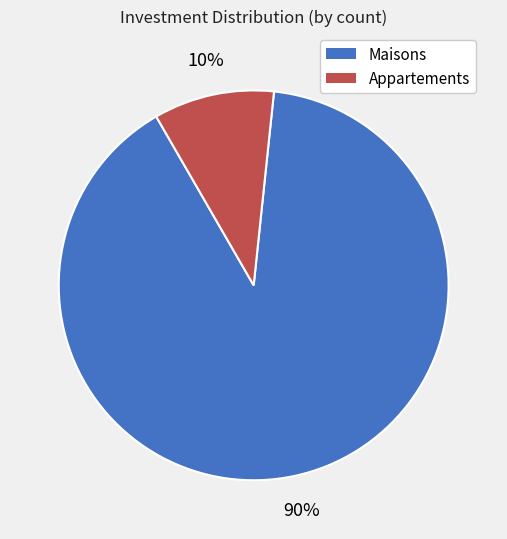

To the nearest percent, what is the average slice percentage?

50%